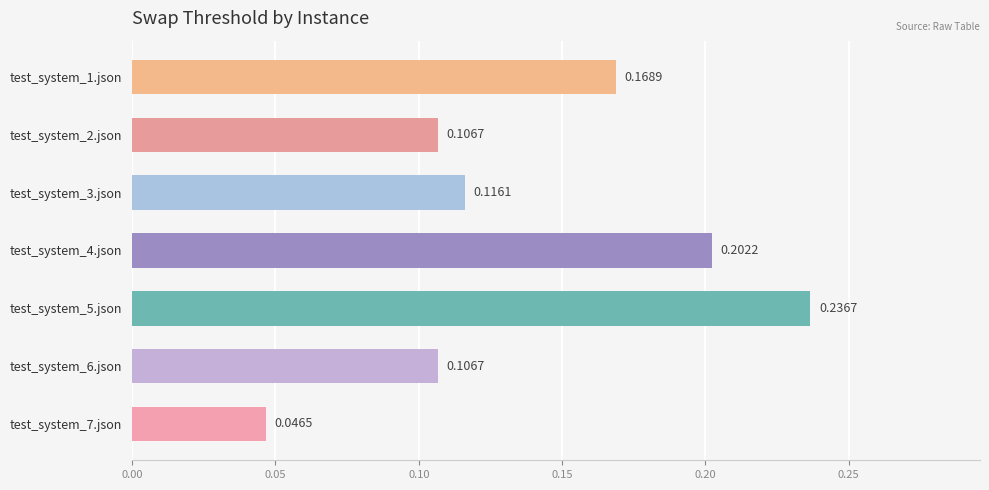

What is the sum of all values?

1.0